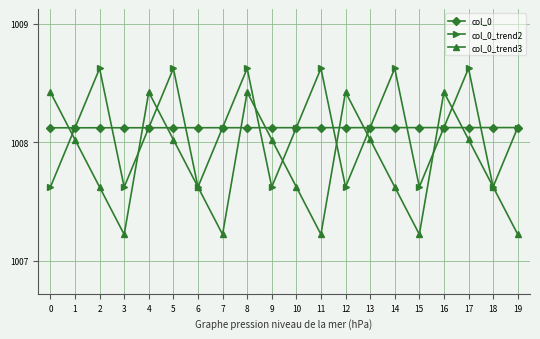

The value of col_0_trend3 at 16 is 1008.4. True or false?

True